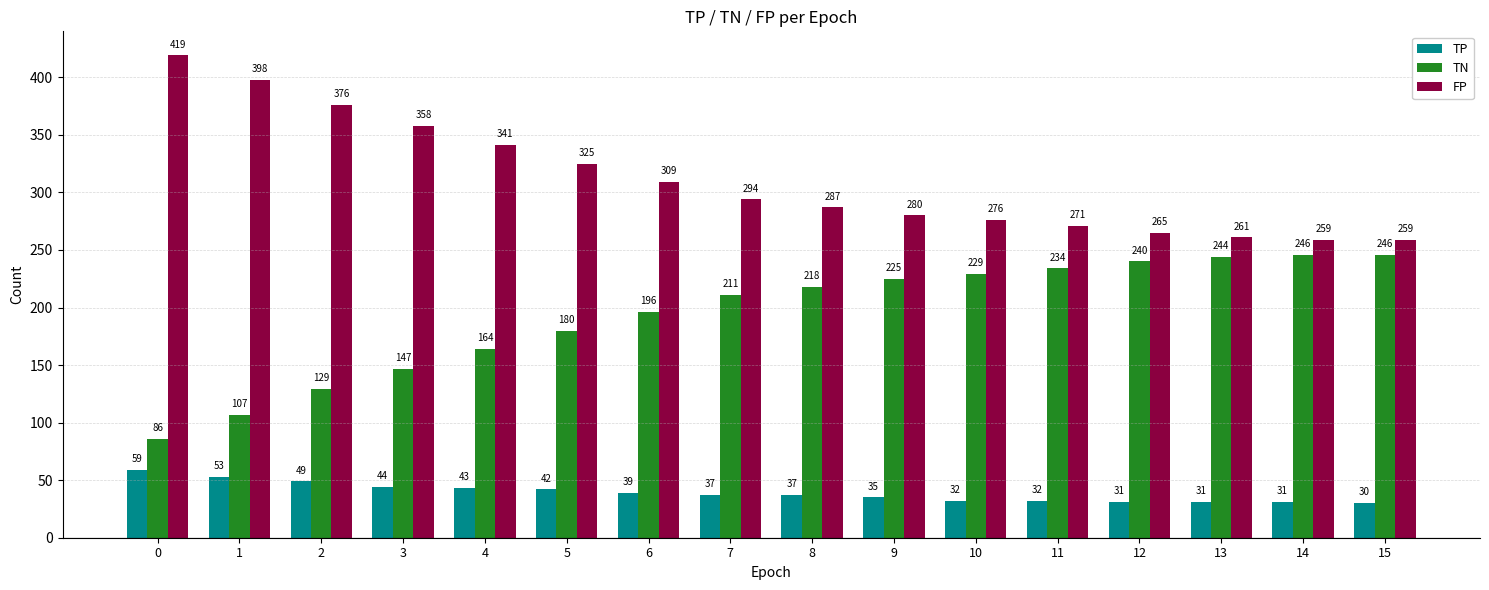

Rank the series by their maximum value, from highest to lowest.

FP, TN, TP